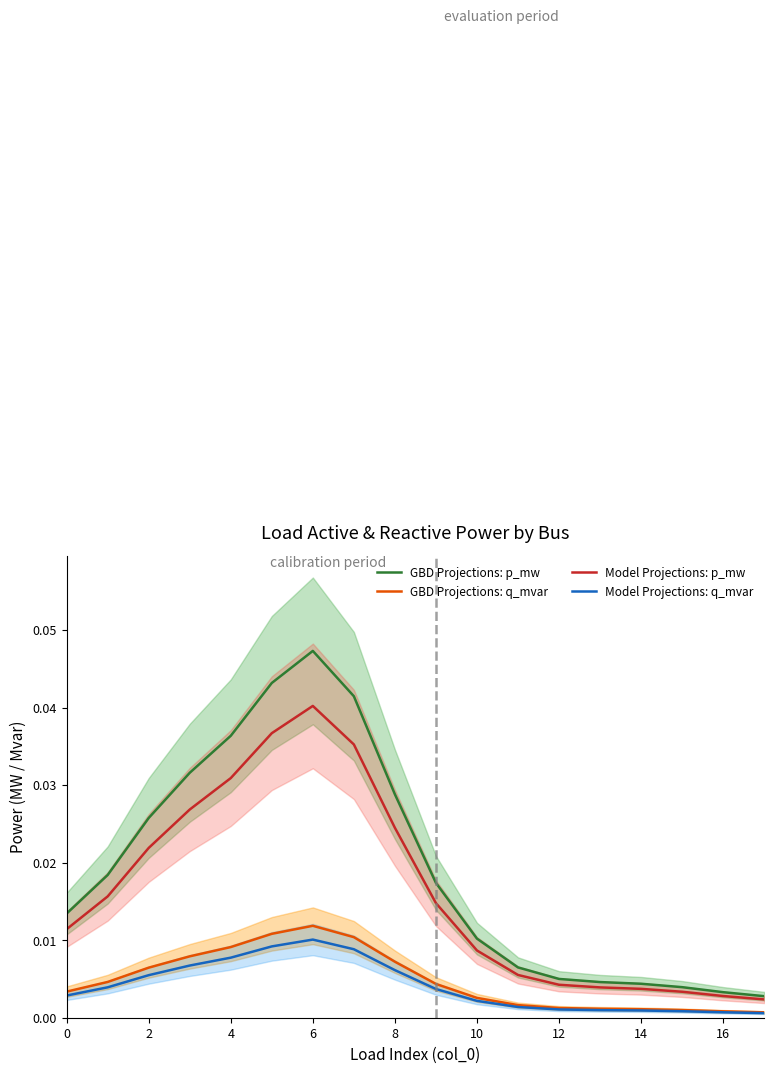

True or false: Model Projections: p_mw and GBD Projections: q_mvar intersect in this chart.

False